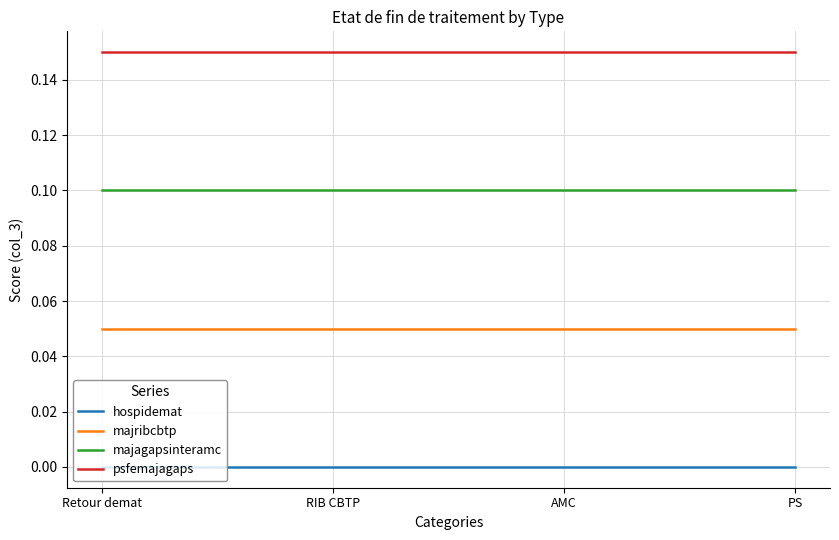

Which series has the largest total across all categories?

psfemajagaps